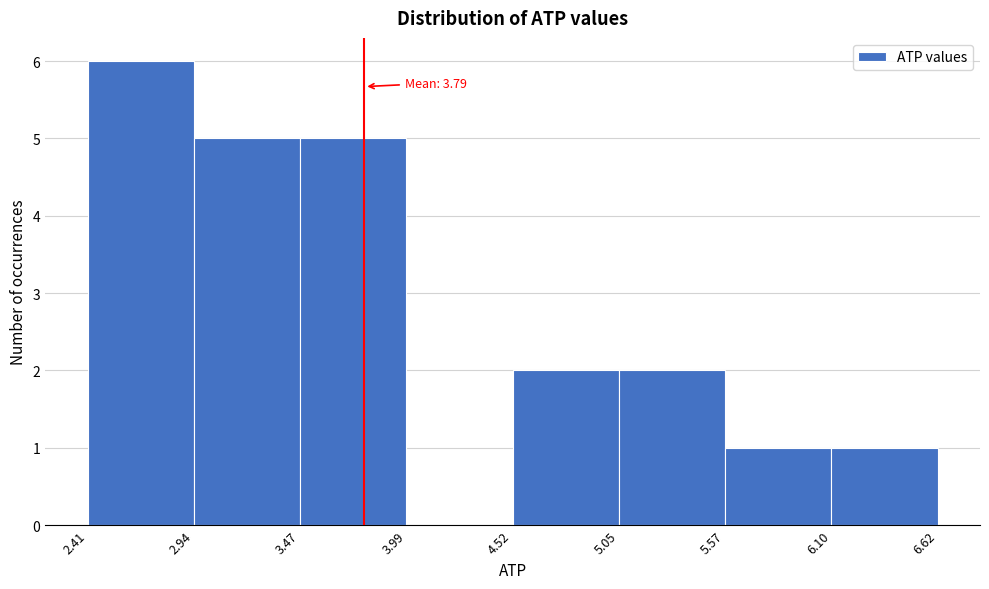

Over which range of the x-axis is the bar tallest?

2.41 to 2.94